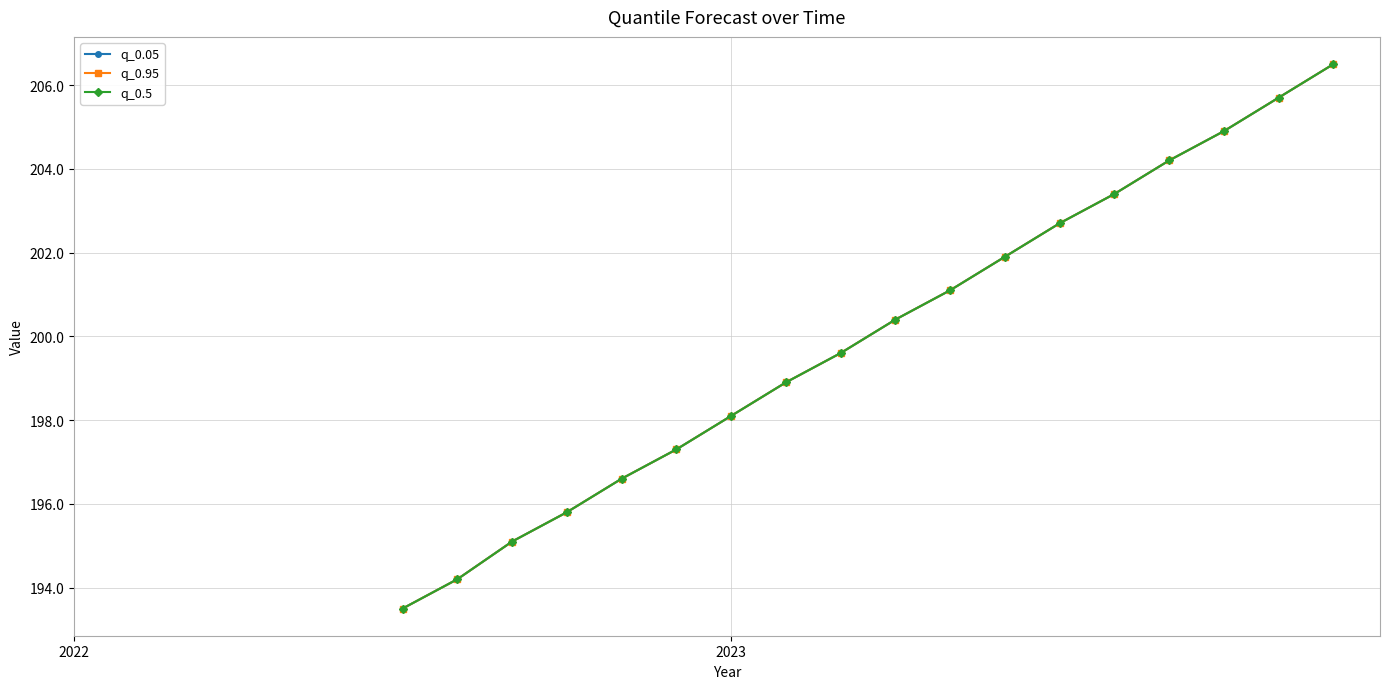

Is this an area chart (filled region under the line)?

No